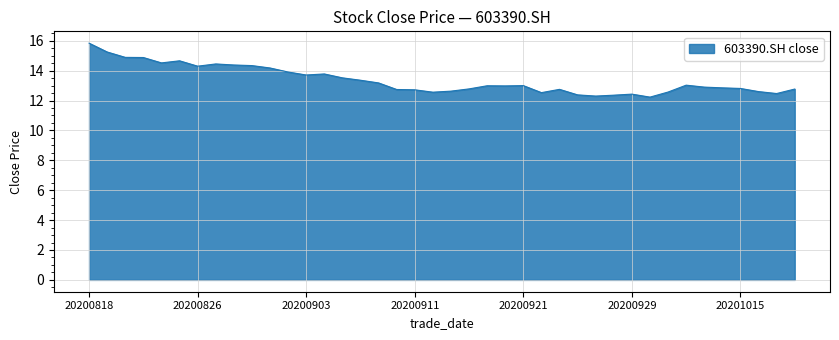

What is the difference between the maximum and minimum values?

3.6